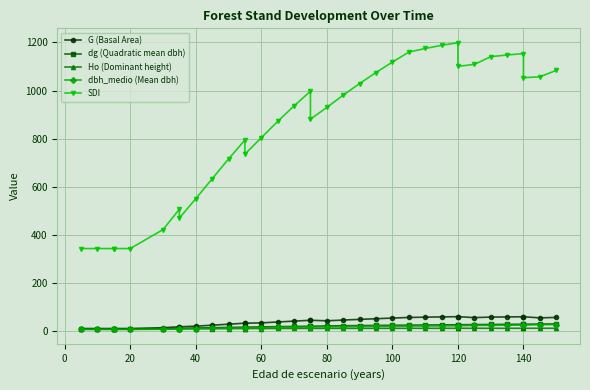

Which series has the largest total across all categories?

SDI